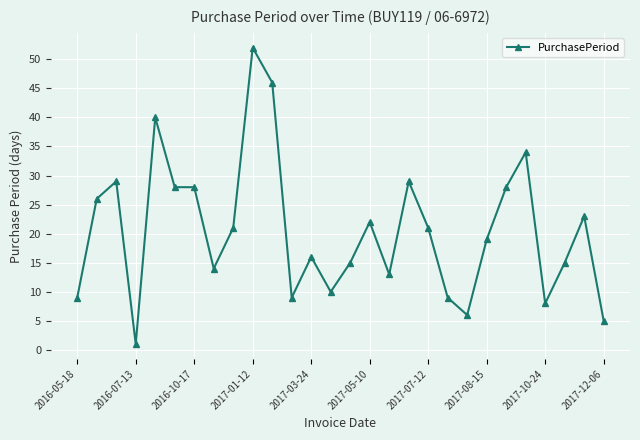

Does the chart have visible grid lines?

Yes